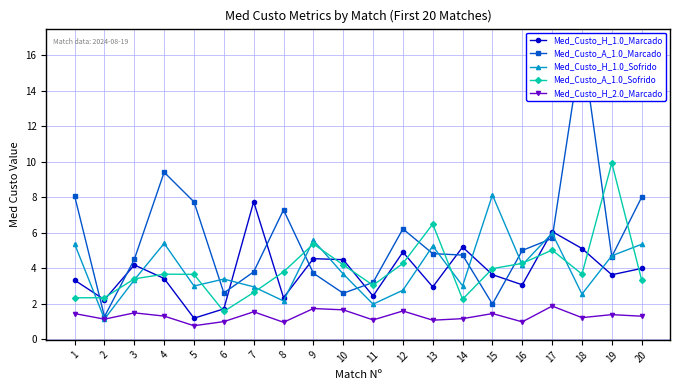

Count the number of data series in this chart.

5